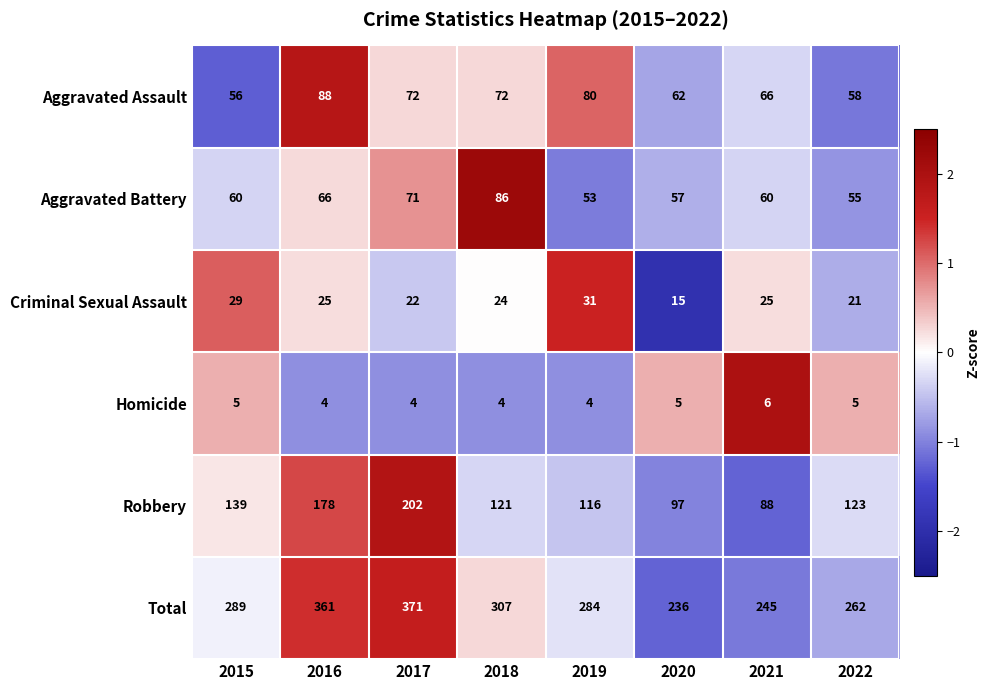

Which series has the widest spread of values?

Total